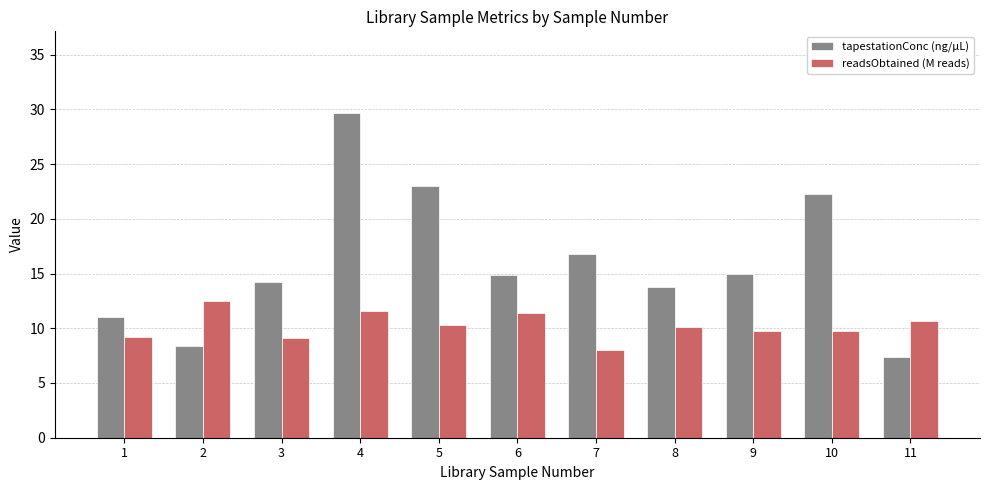

How many bars are there in total?

22